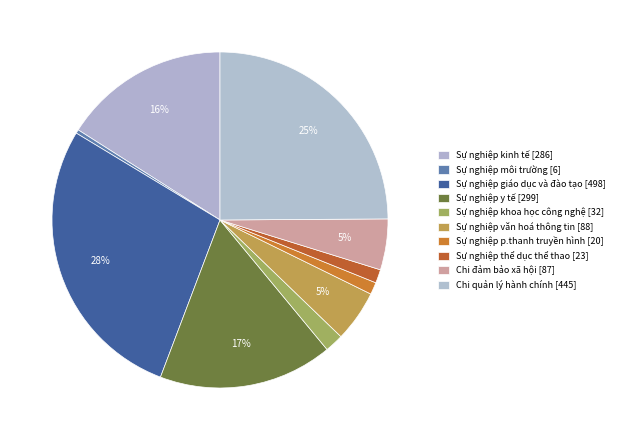

To the nearest percent, what is the difference between the largest and smallest slice percentages?

28%